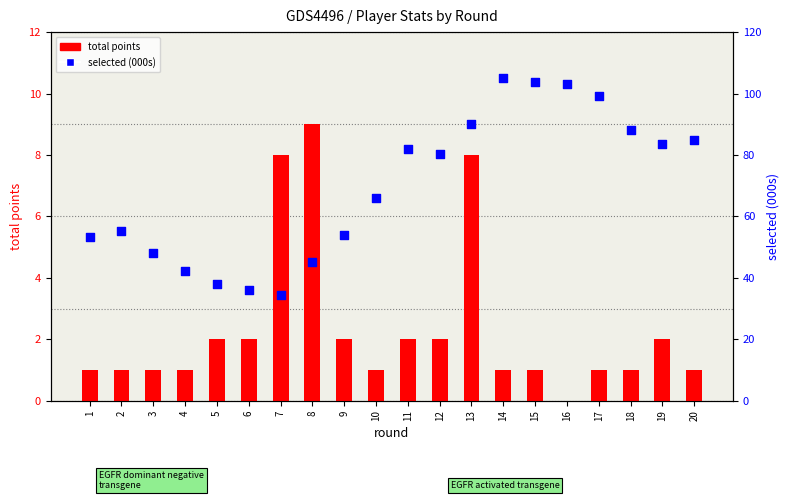

What are all the series names shown in the legend?

total points, selected (000s)